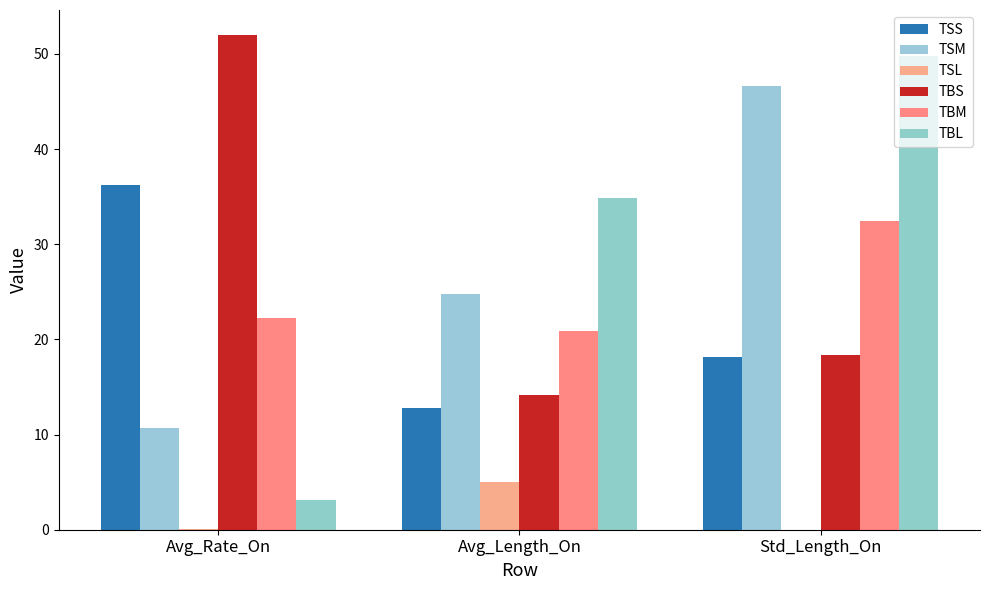

Which category has the lowest value in the TSS series?

Avg_Length_On